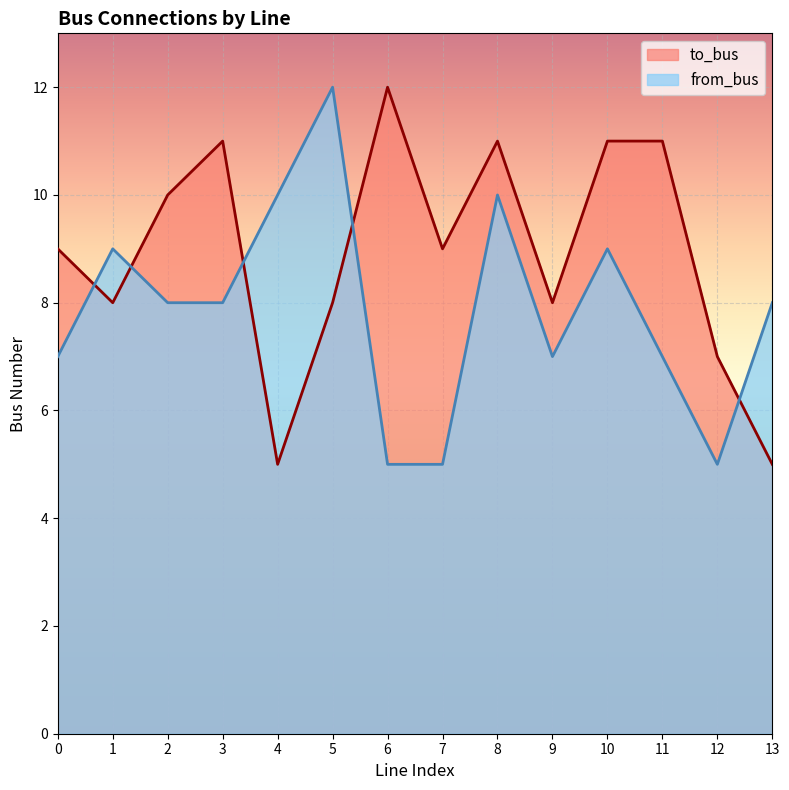

Which series changed the most between 5 and 9?

from_bus